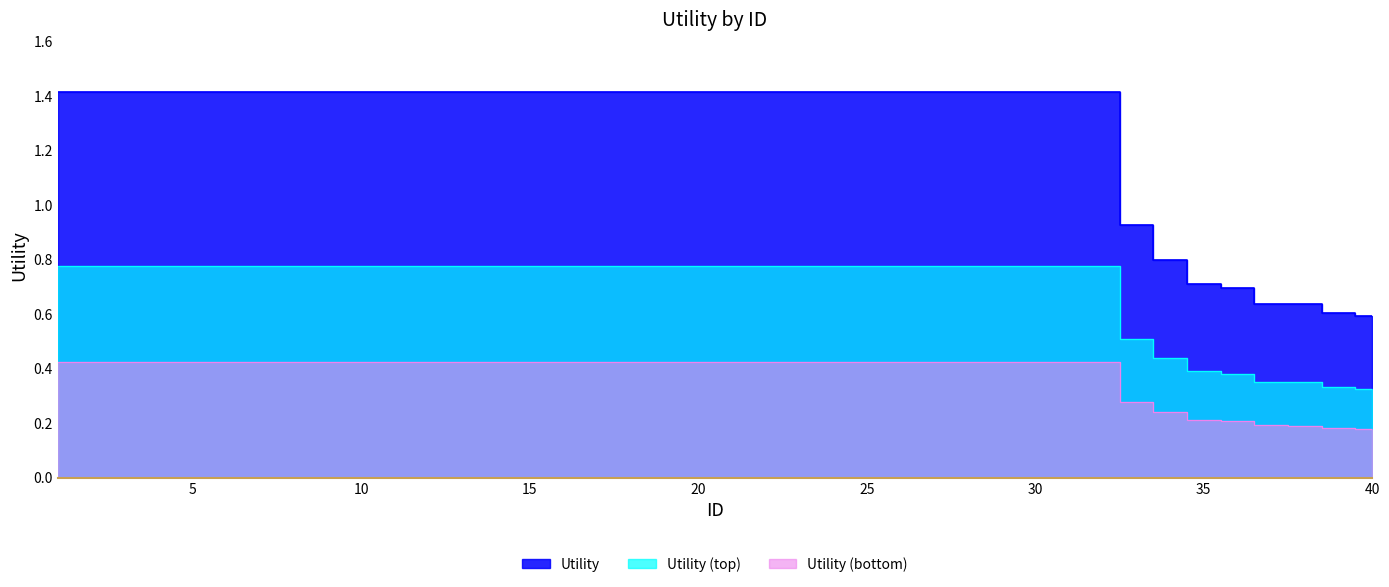

Does the chart display data point markers on the line(s)?

No